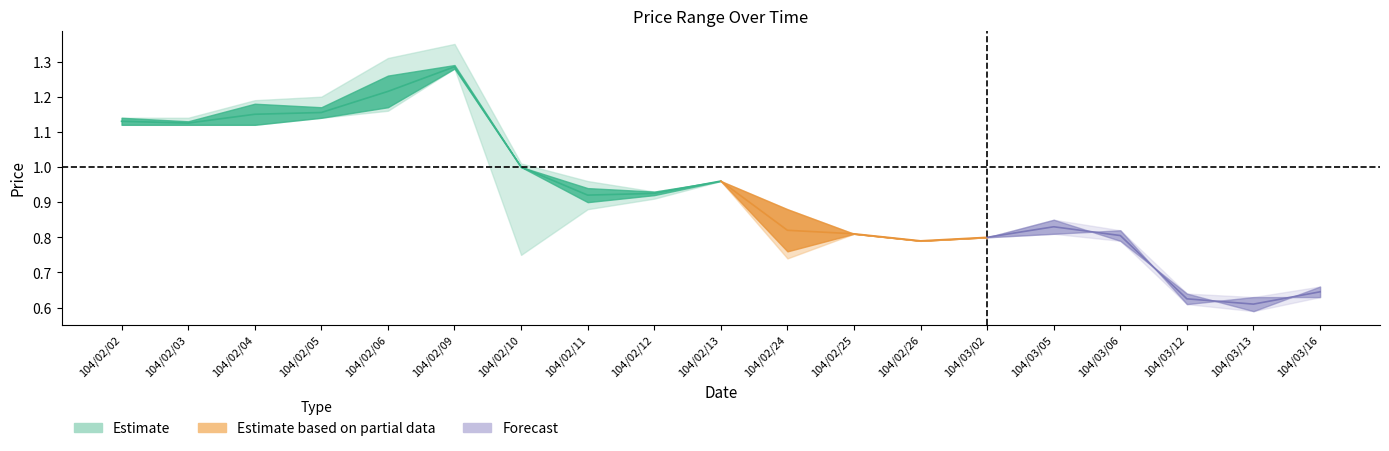

At which category is the sum across all series the highest?

104/02/09